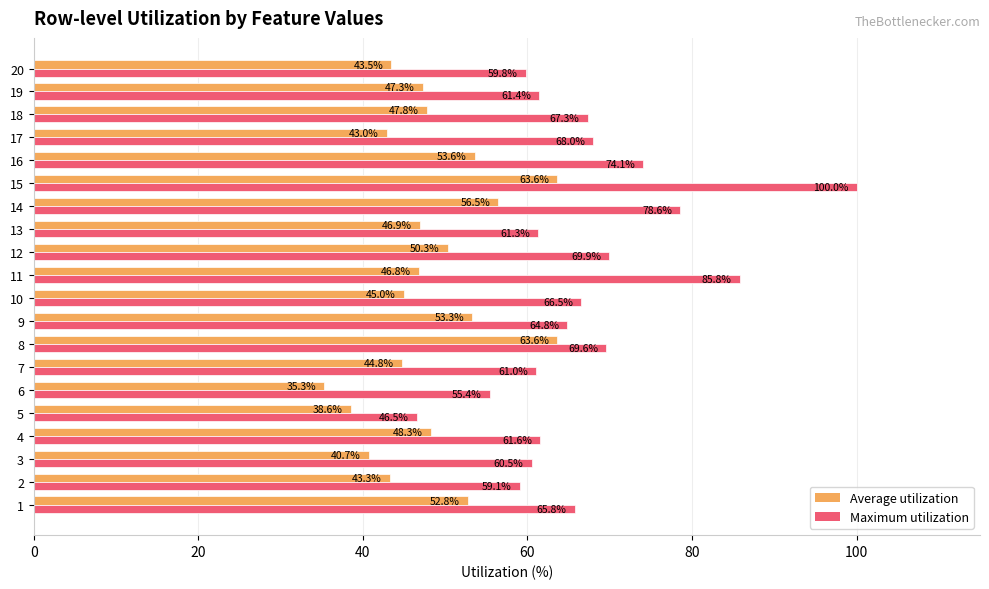

What is the sum of all Maximum utilization values?

1337.1